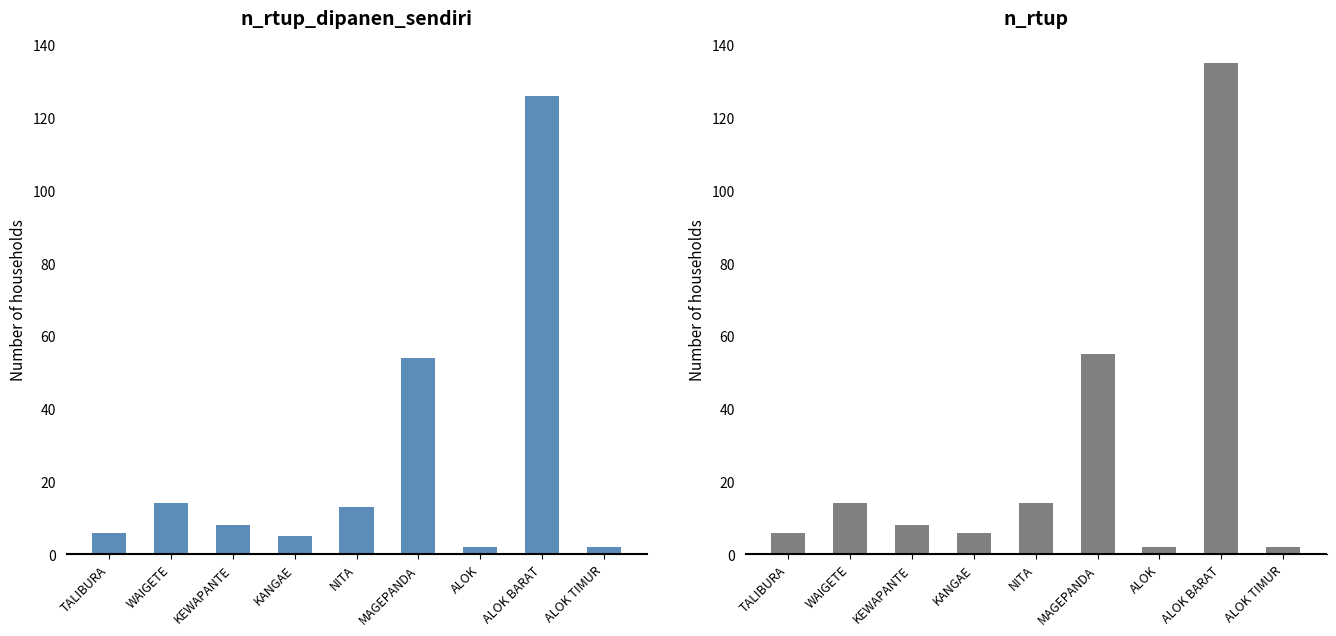

Between ALOK and NITA, which is larger?

NITA